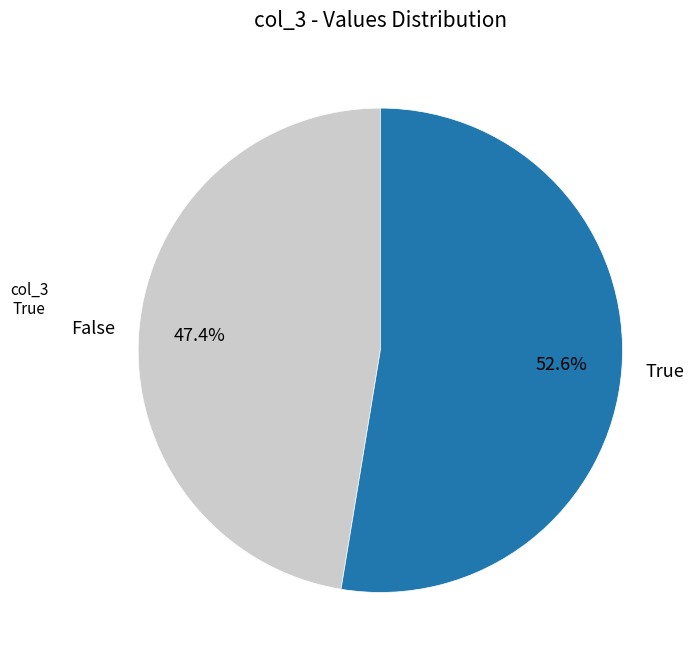

How many slices are in this pie chart?

2